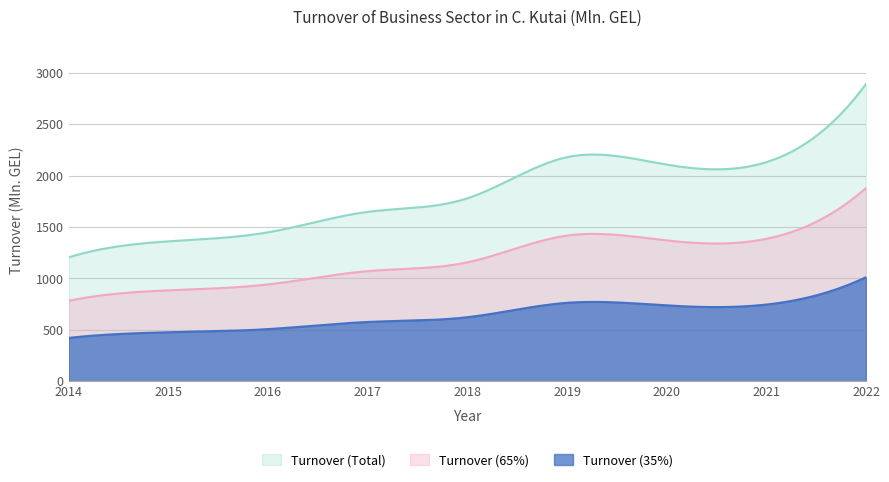

True or false: there are more than 0 points higher than both neighbors.

True